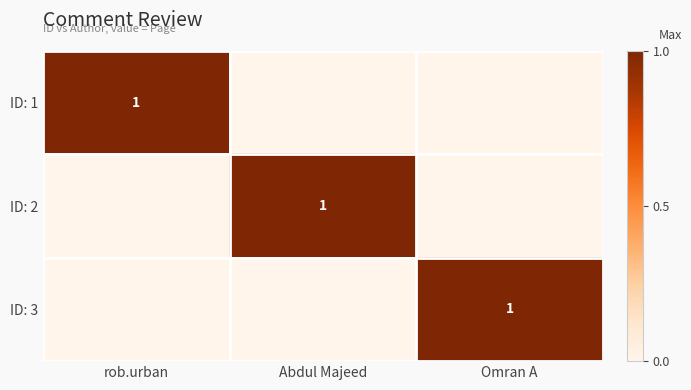

True or false: ID: 1 has a value of 1 at rob.urban.

True